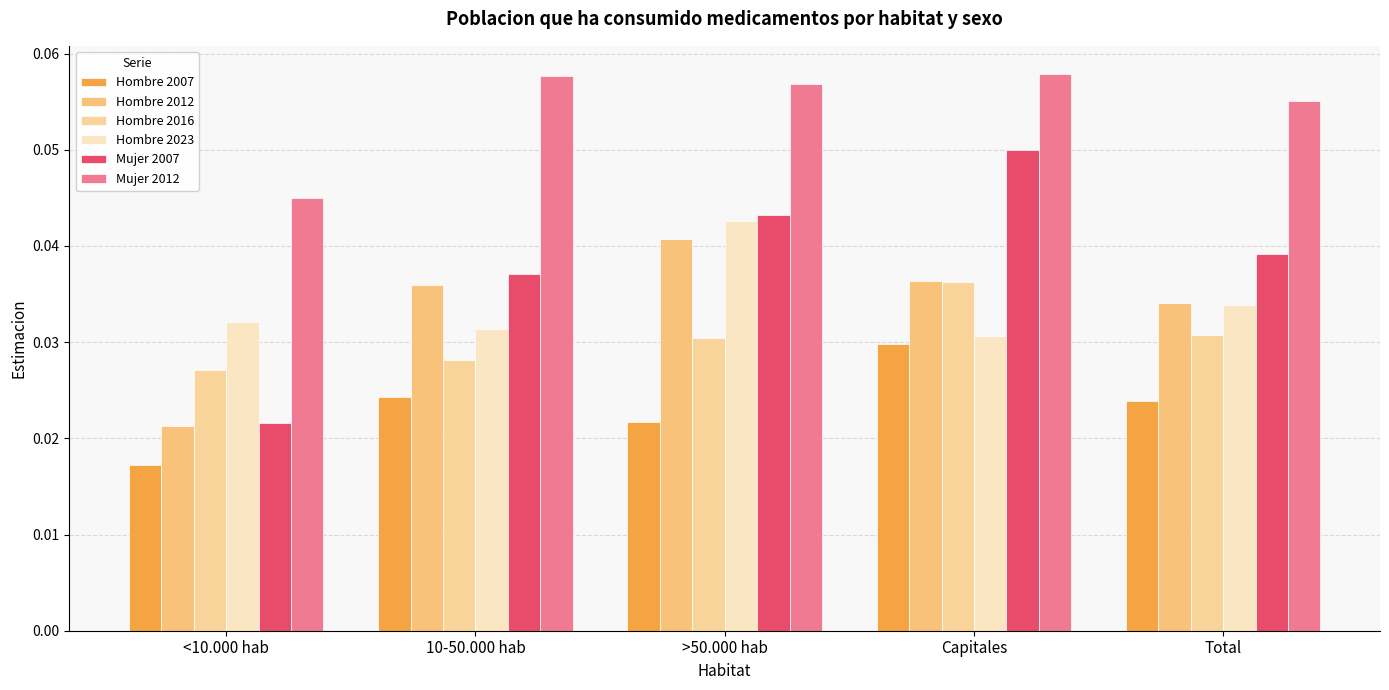

Which series has the widest spread of values?

Mujer 2007